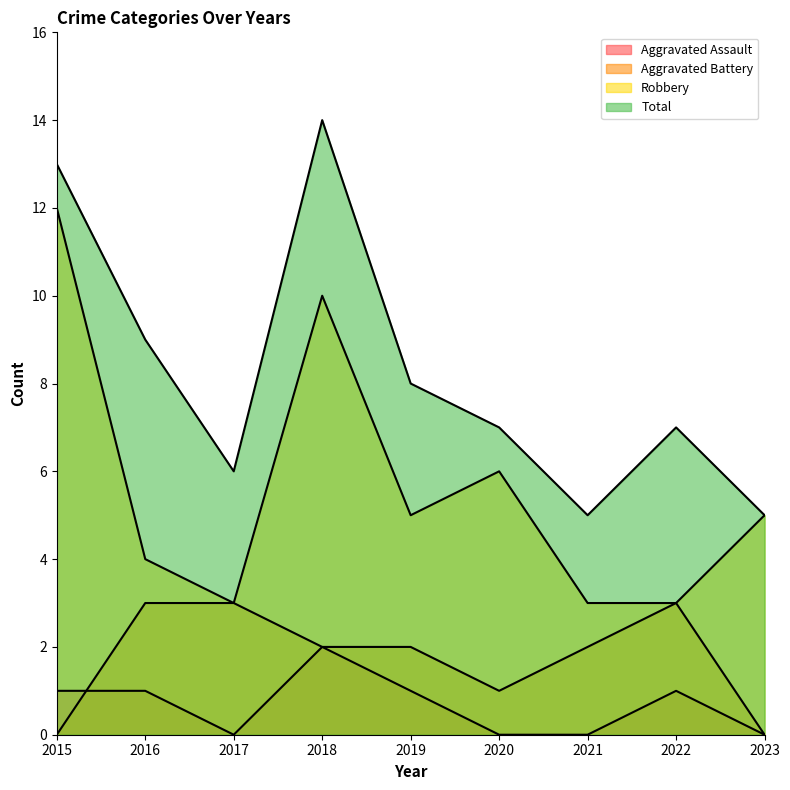

What are all the series names shown in the legend?

Aggravated Assault, Aggravated Battery, Robbery, Total